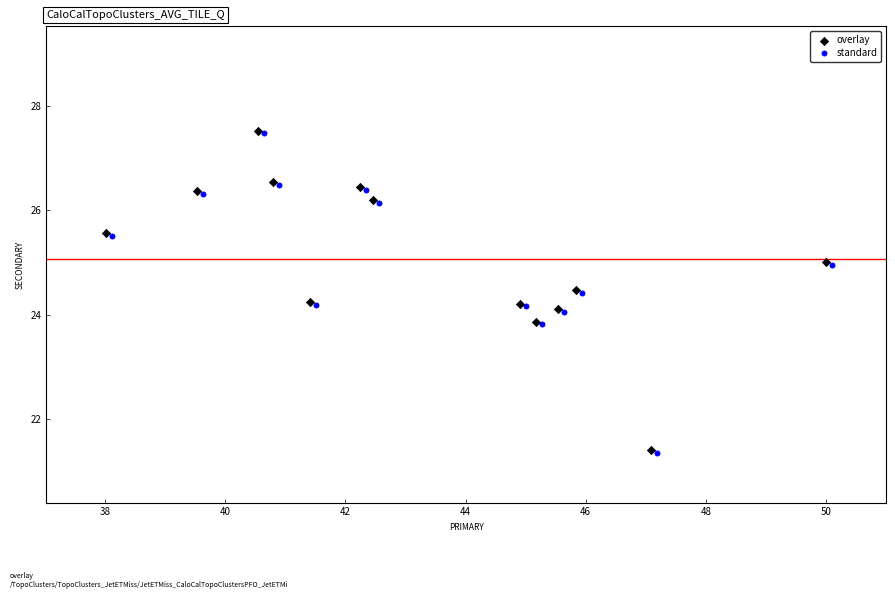

What are all the series names shown in the legend?

overlay, standard